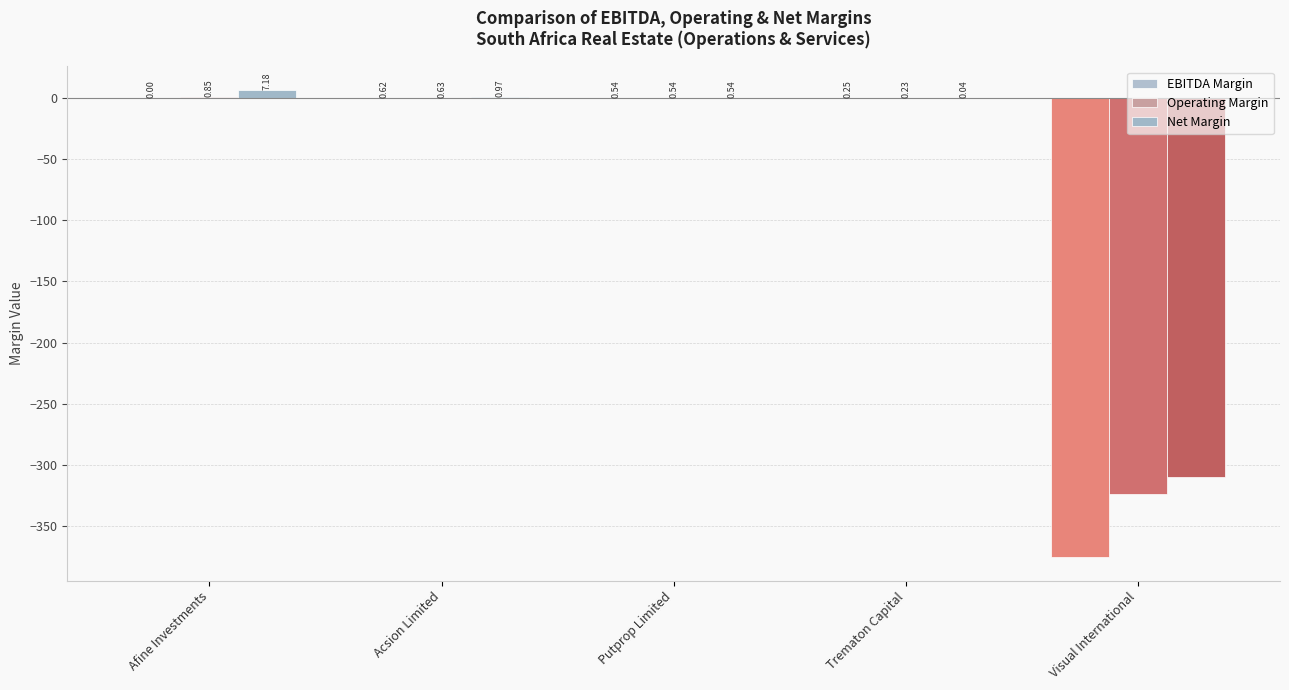

How many data points does each series have?

5